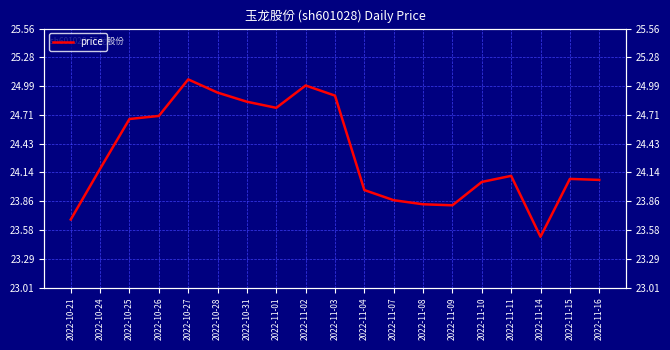

Count the number of categories in the chart.

19